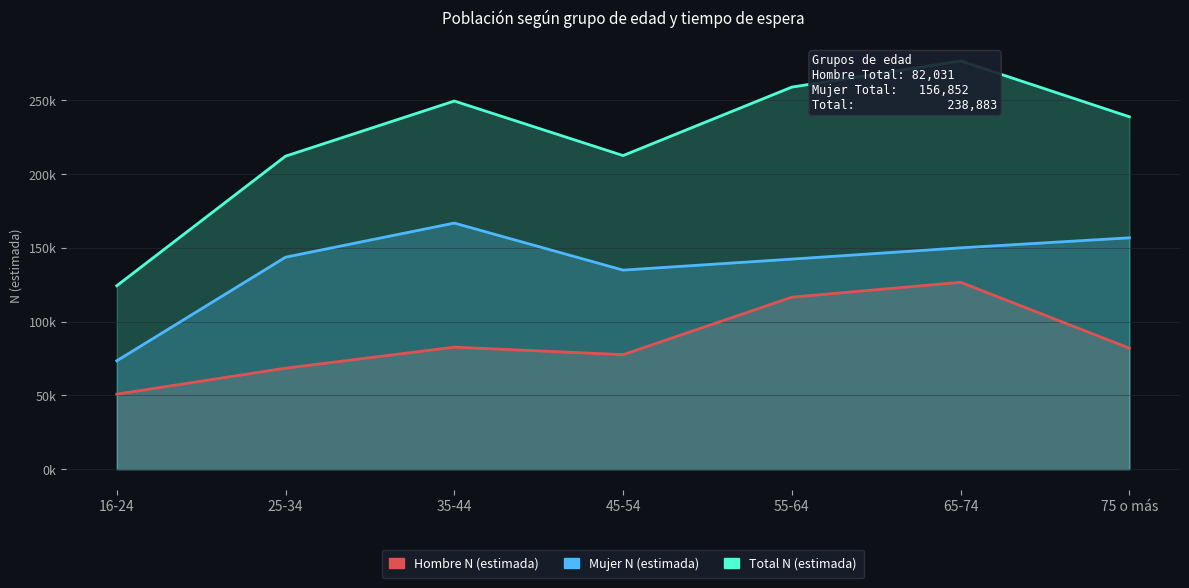

Which has a higher value, 25-34 or 35-44?

35-44